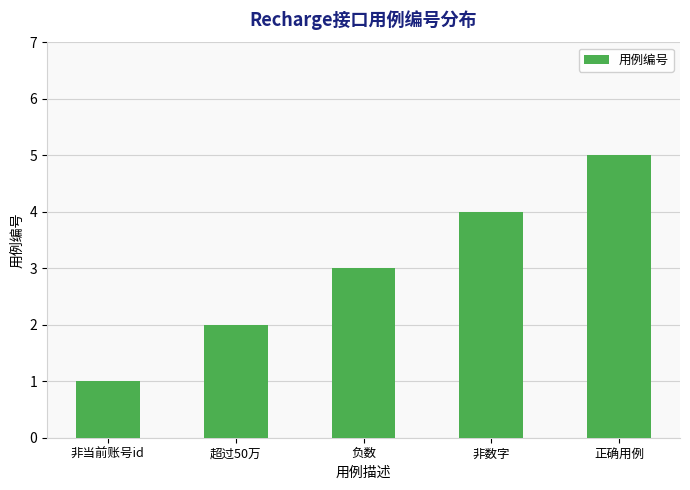

Which label corresponds to the largest value in the chart?

正确用例